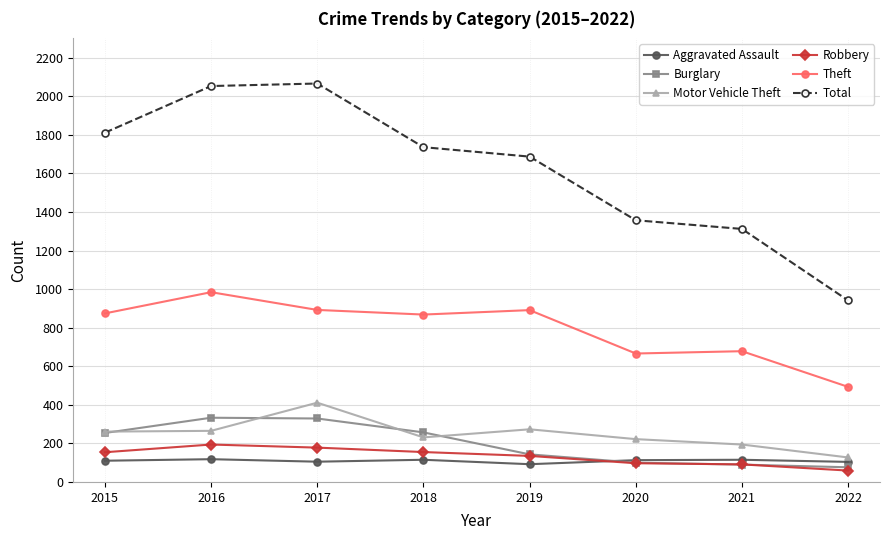

What is the spread (max minus min) of values at 2016?

1935